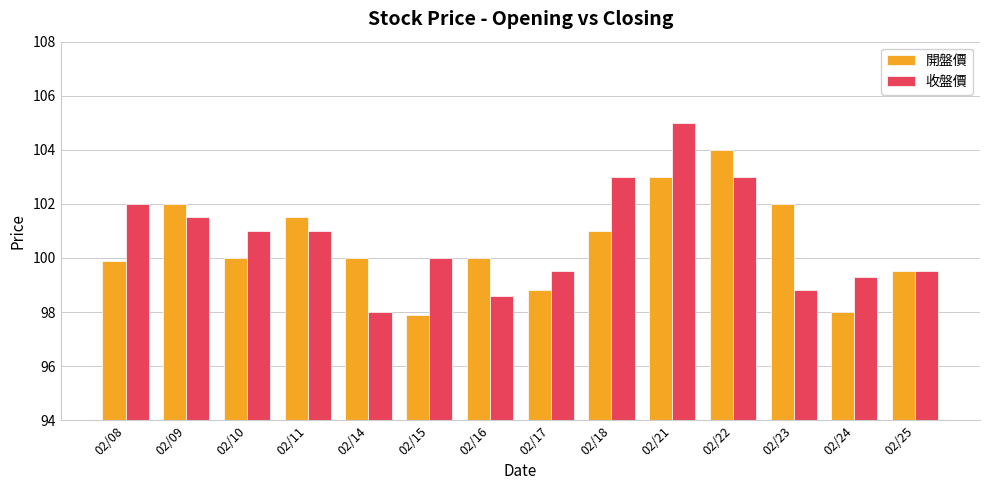

What is the difference between the highest and lowest values at 02/16?

1.4